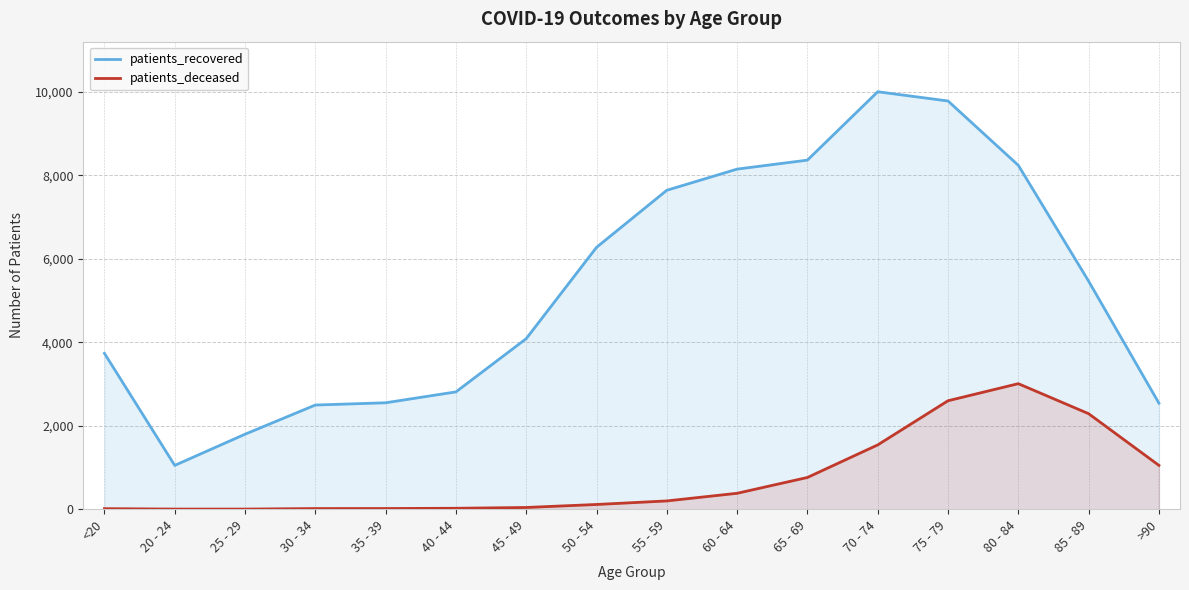

Between 30 - 34 and 60 - 64, which series saw the biggest shift?

patients_recovered